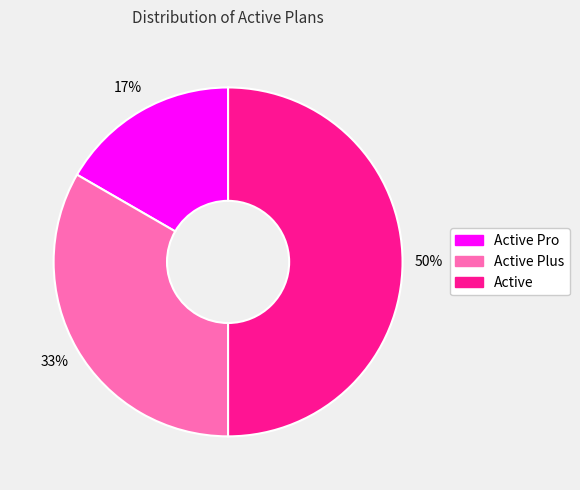

Which category has the smallest portion of the pie?

Active Pro